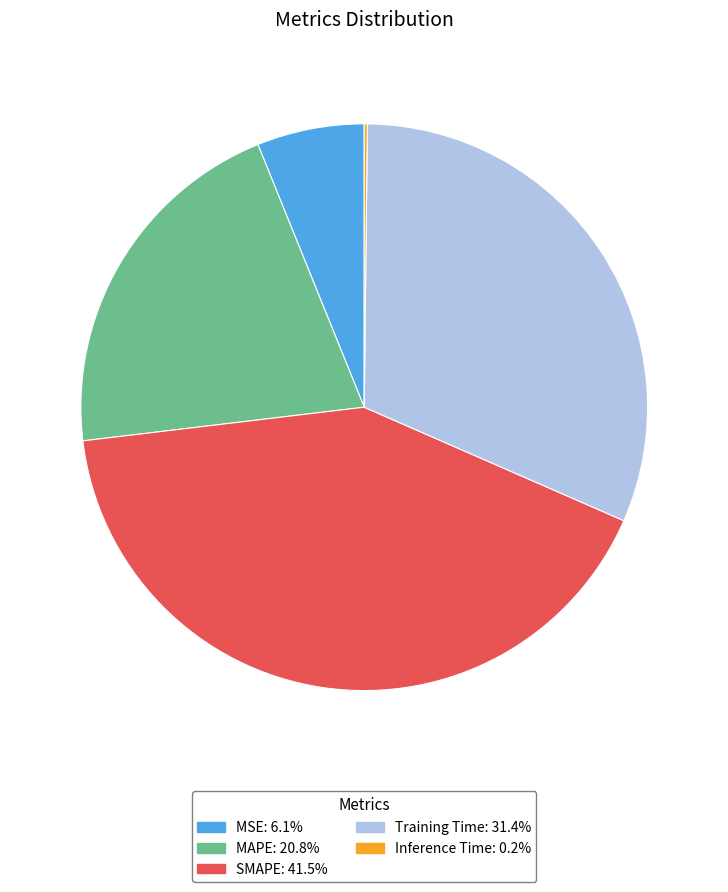

Is there any slice that represents more than half of the pie?

No